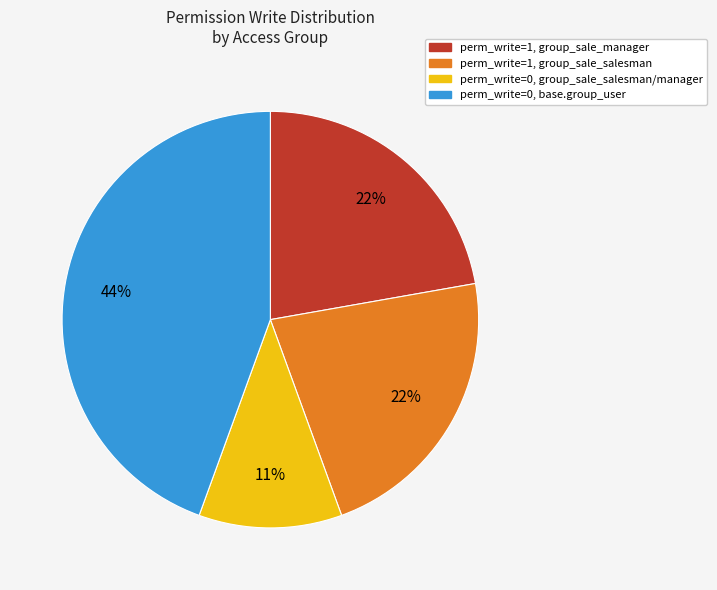

Count the number of slices in the pie.

4